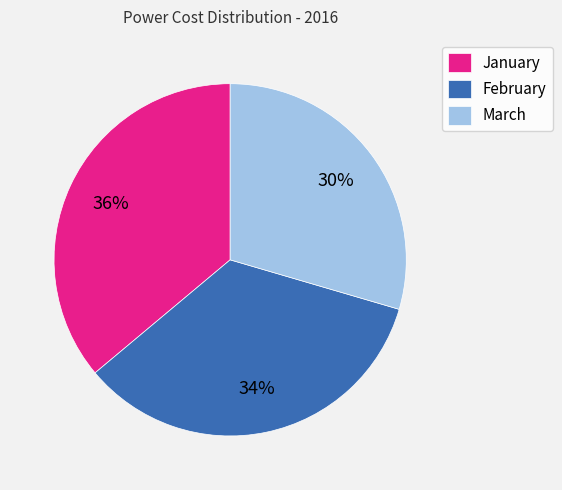

Do March and January together represent more than half of the pie?

Yes